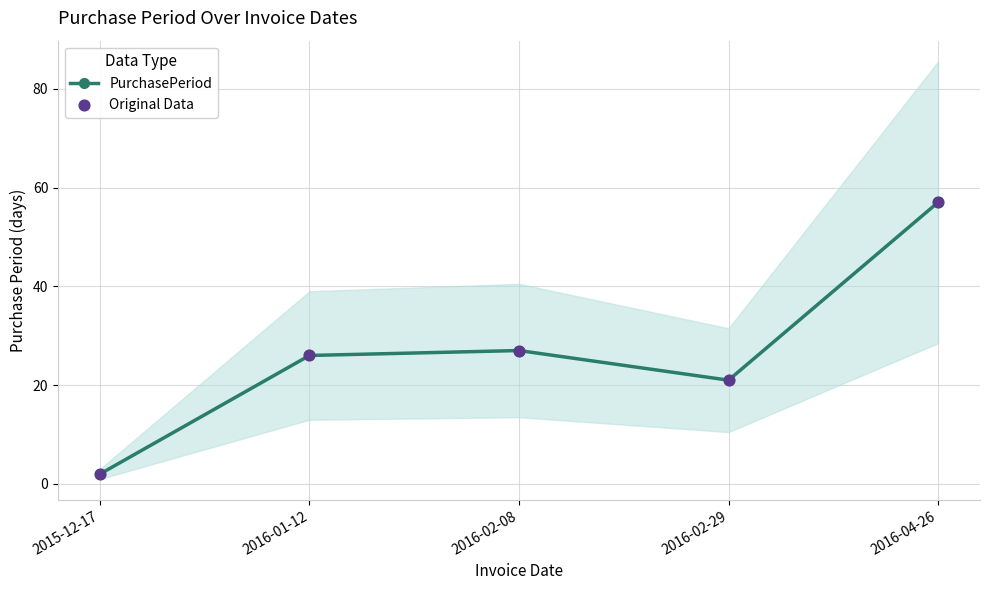

Is the value of PurchasePeriod at 2016-02-29 greater than the value of Original Data at 2016-04-26?

No